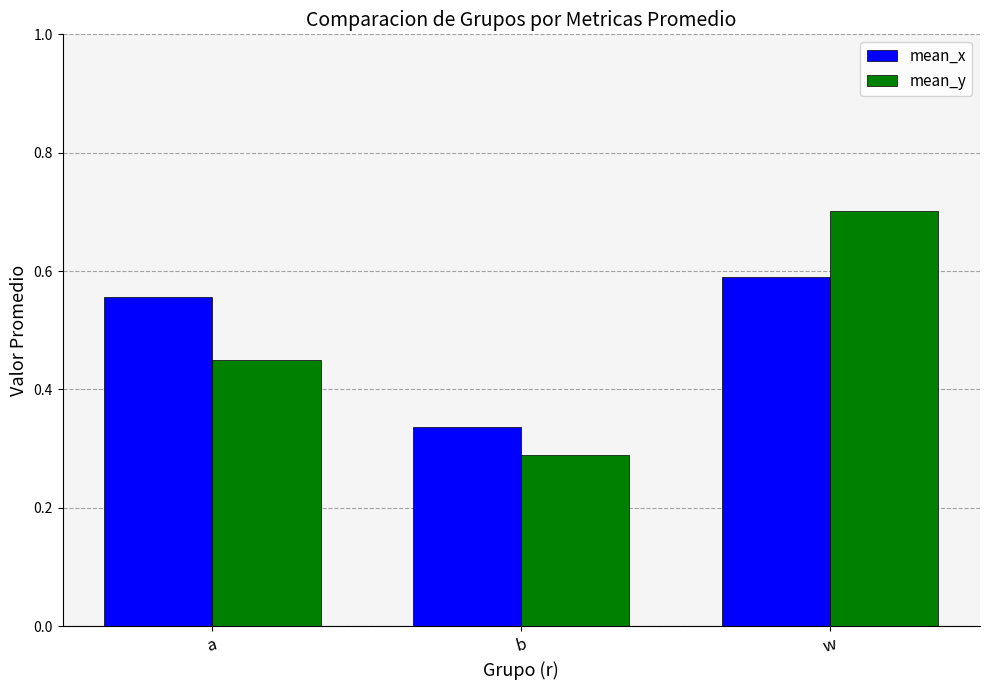

Which series has the largest total across all categories?

mean_x